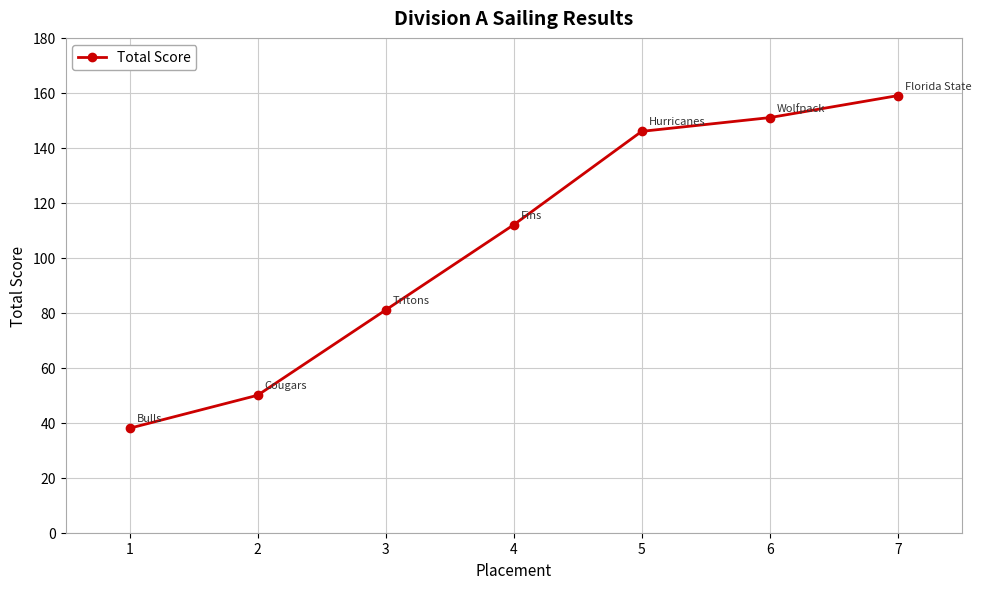

How many data points are less than 112?

3